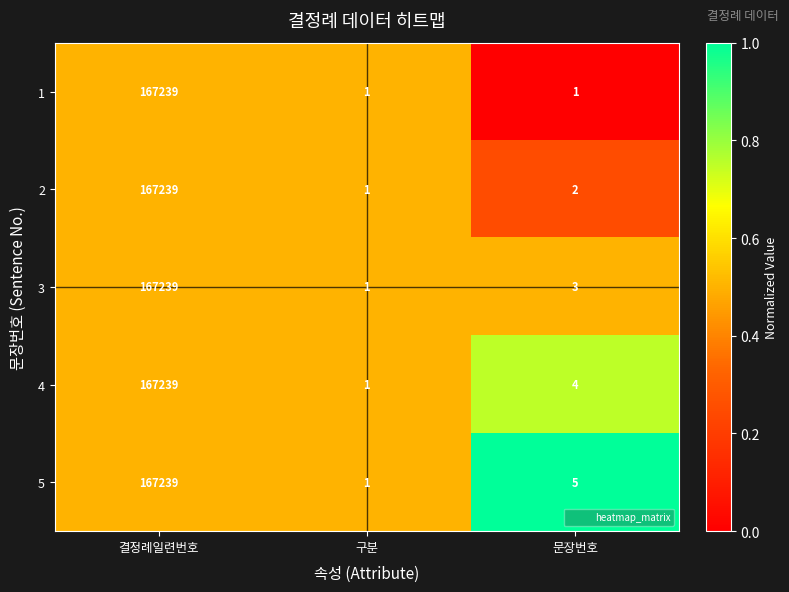

The 3 series shows 2 at 문장번호. True or false?

False